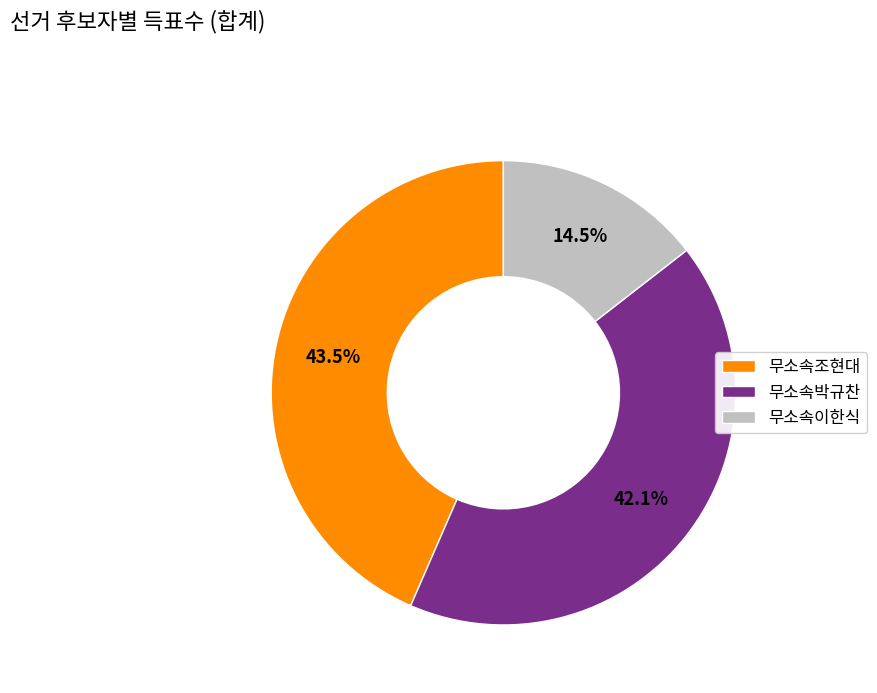

True or false: 무소속조현대 accounts for 49% of the total.

False